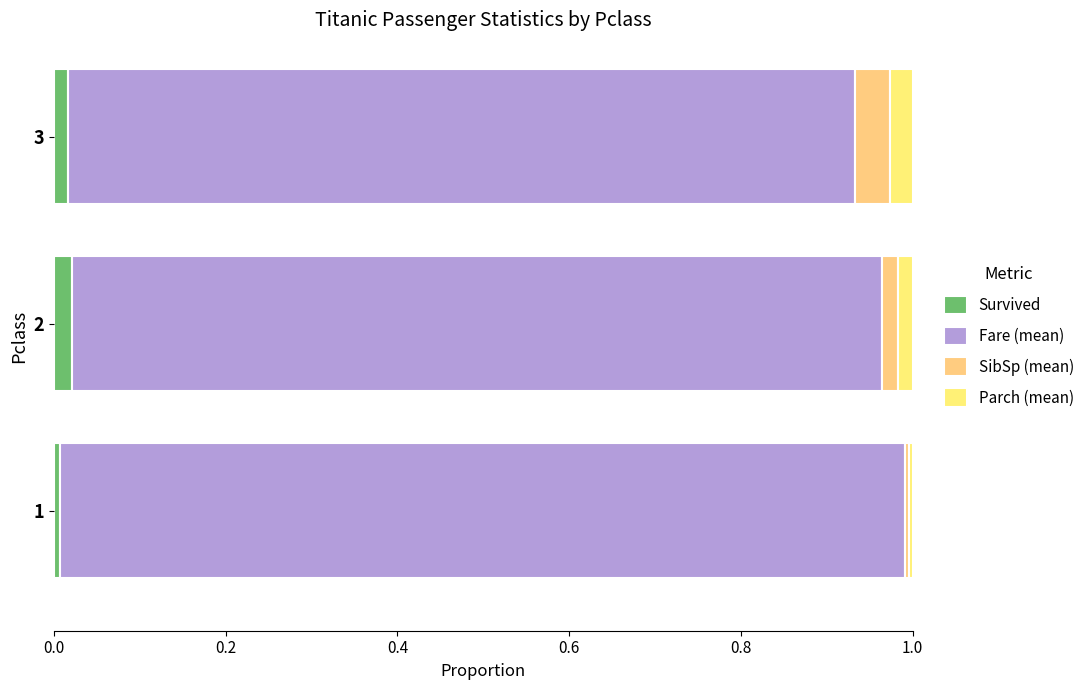

Count the number of categories in the chart.

3